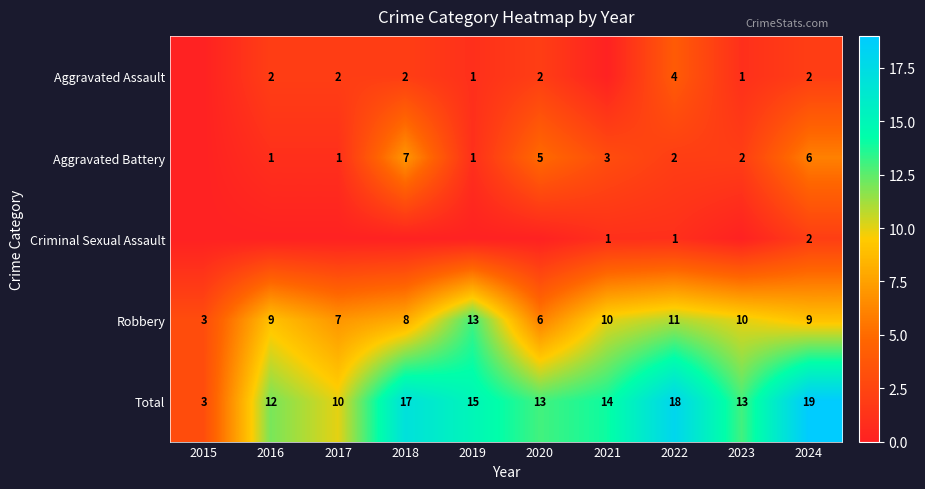

How many values in the Total series are below 14?

5